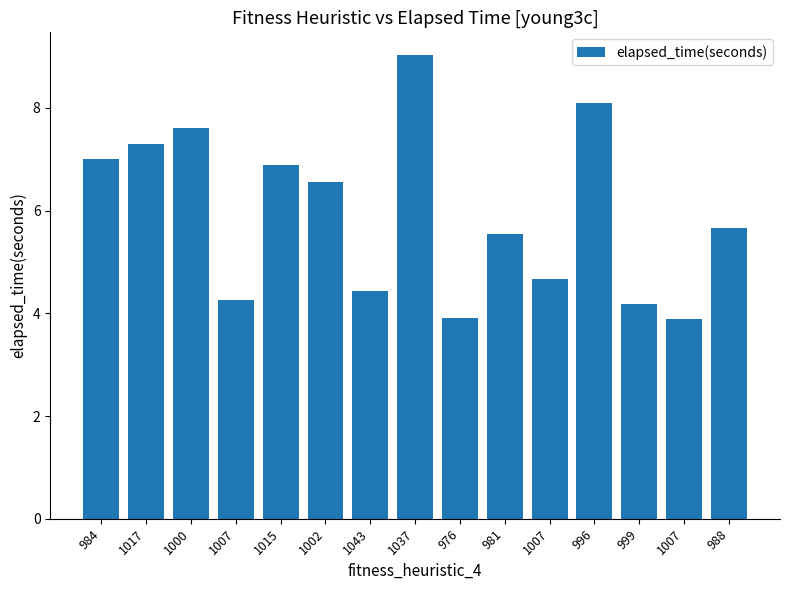

Are the bars horizontal?

No